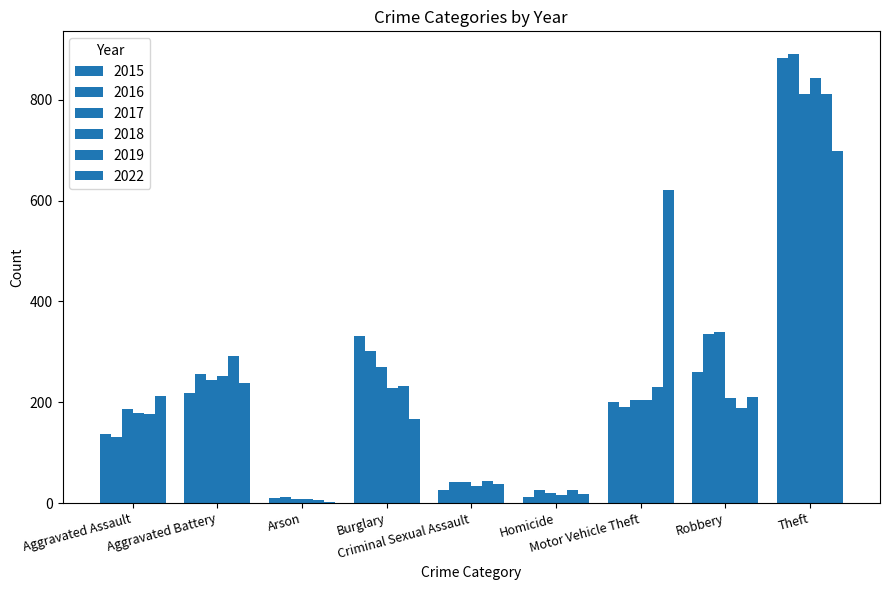

How many data points does each series have?

9